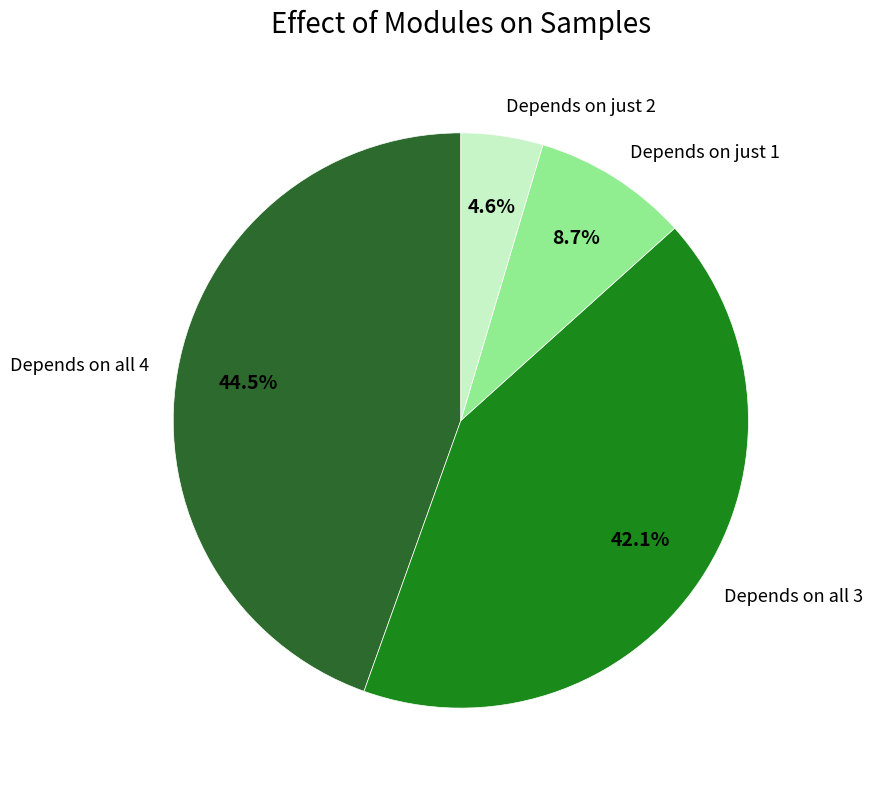

Which slice is the largest?

Depends on all 4